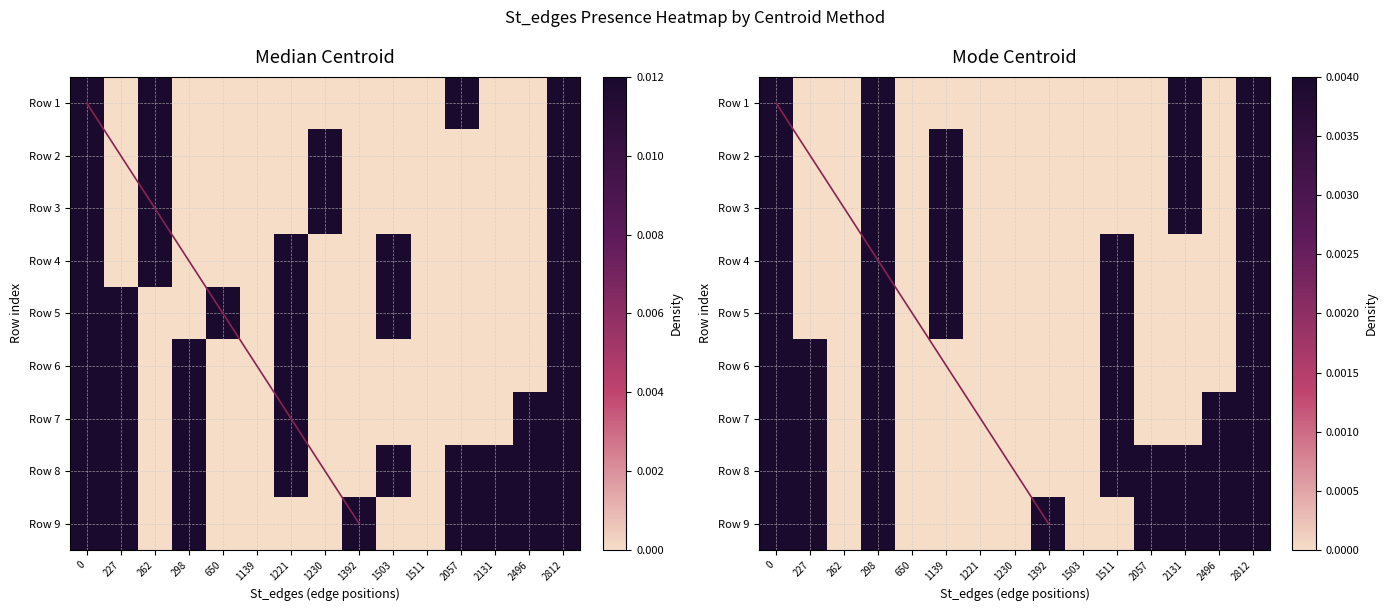

How many distinct data groups are displayed?

9